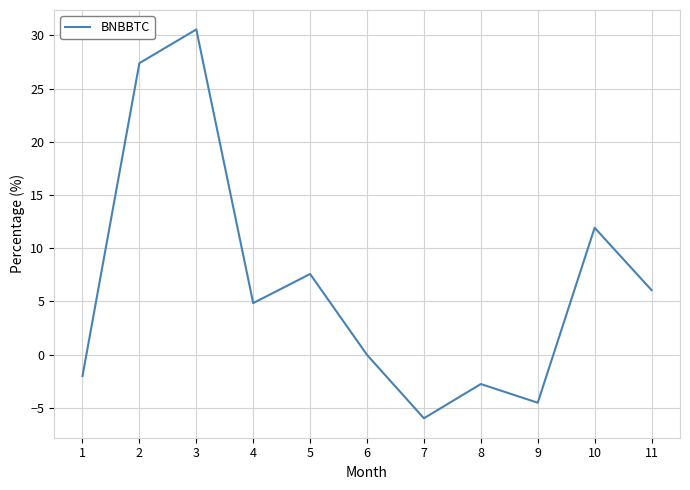

What is the difference between the maximum and minimum values?

36.5